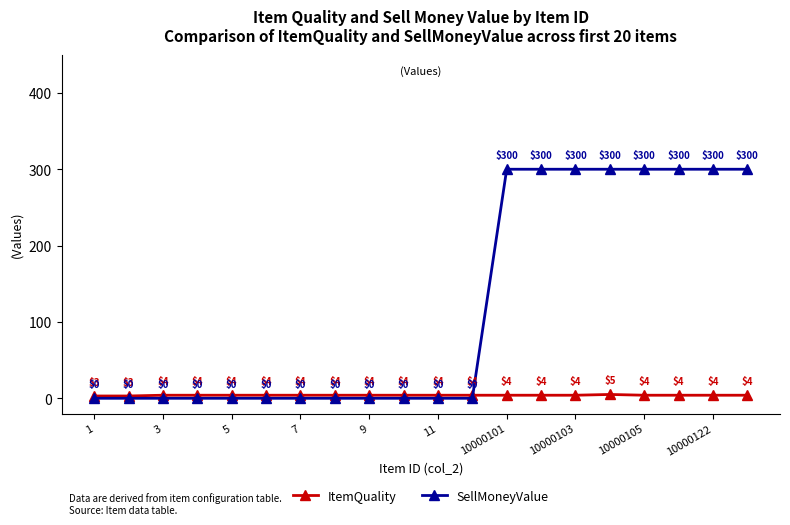

How many ItemQuality values are between 4 and 5?

18